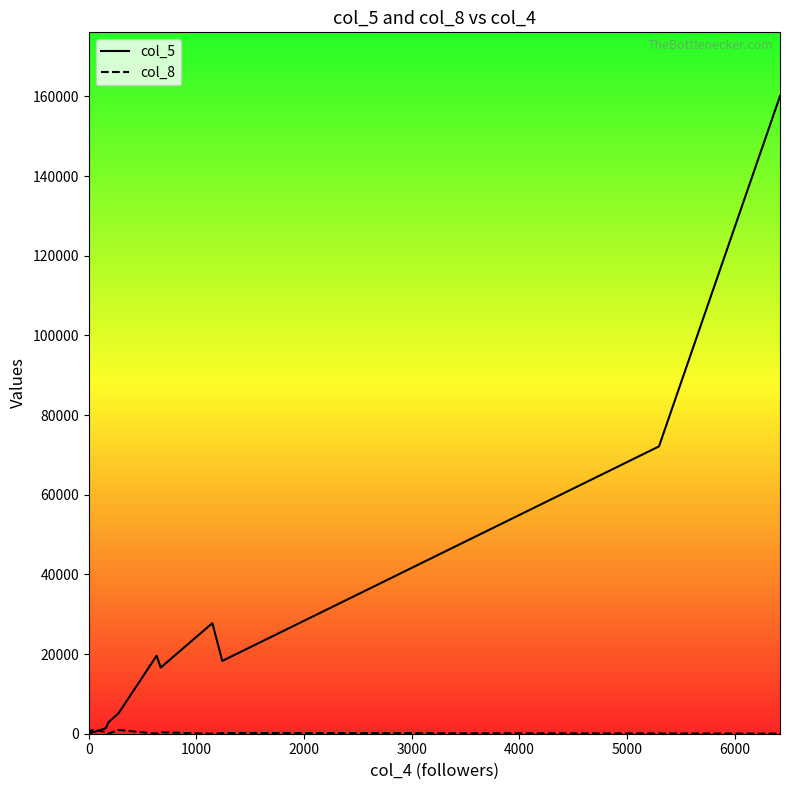

Rank the series by their average value, from highest to lowest.

col_5, col_8